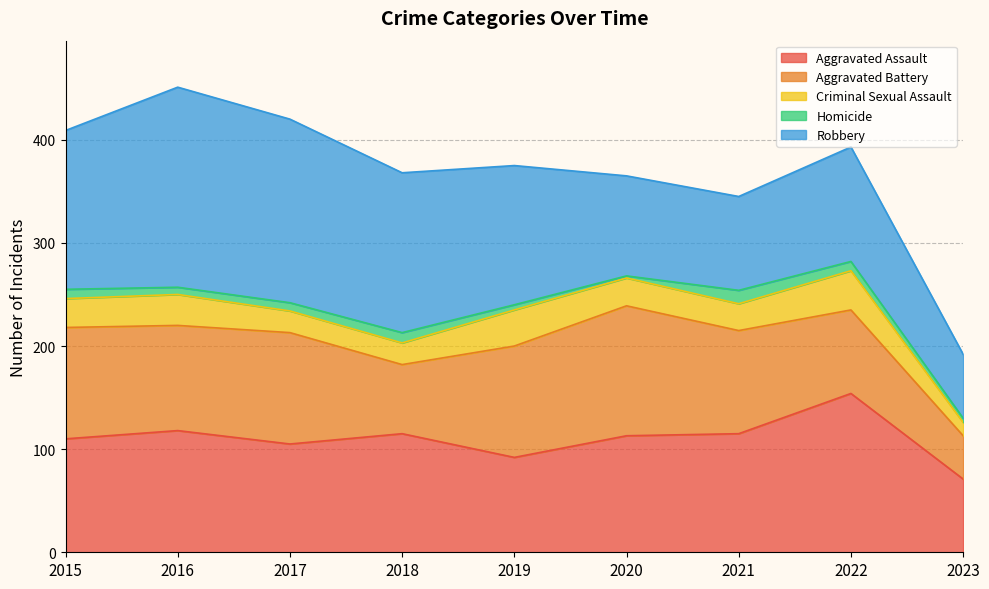

In Homicide, how many points are higher than both neighbors (excluding endpoints)?

2